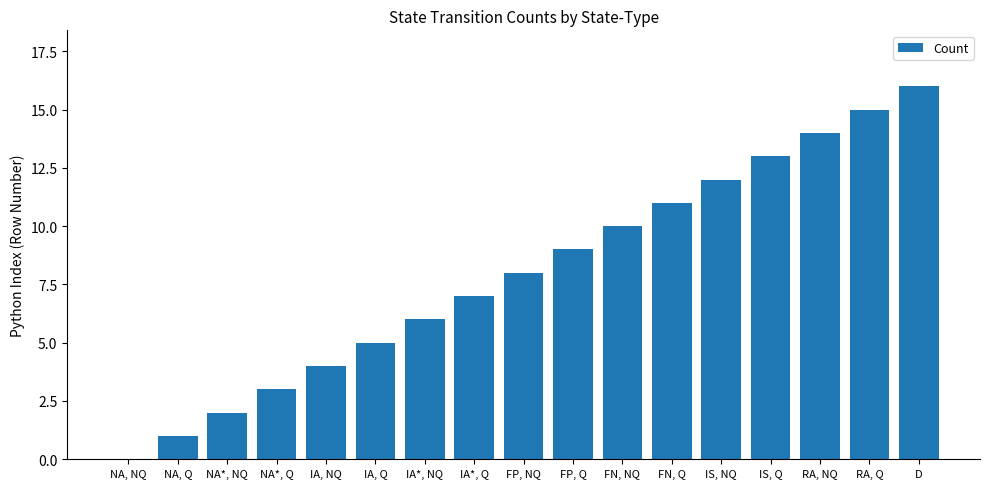

What is the sum of all values?

136